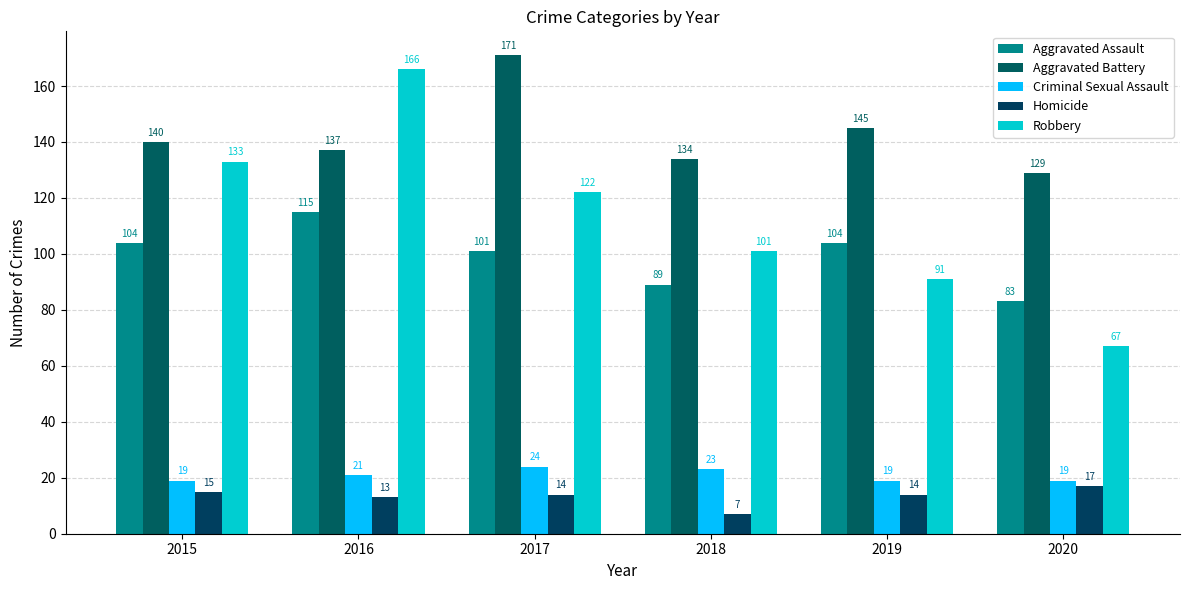

How many data points does each series have?

6